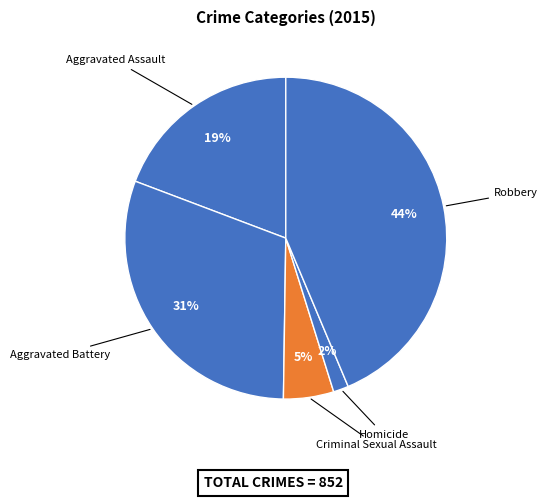

Between Homicide and Robbery, which is larger?

Robbery